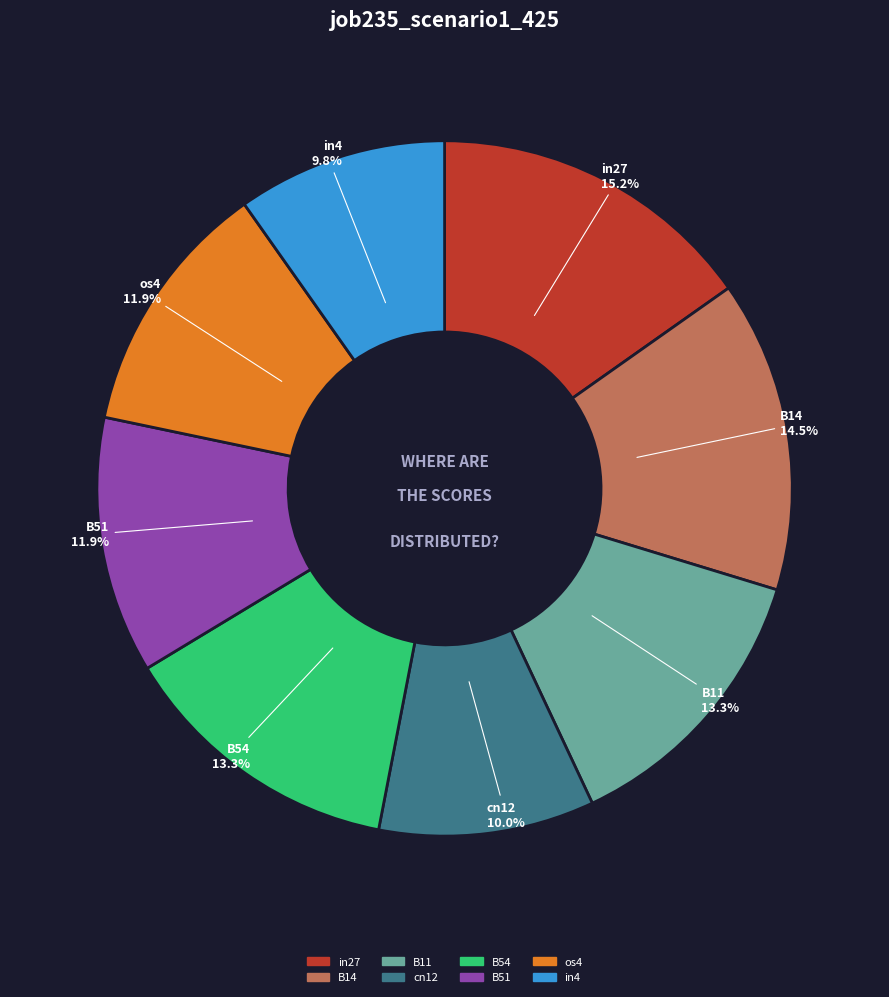

How many slices are in this pie chart?

8